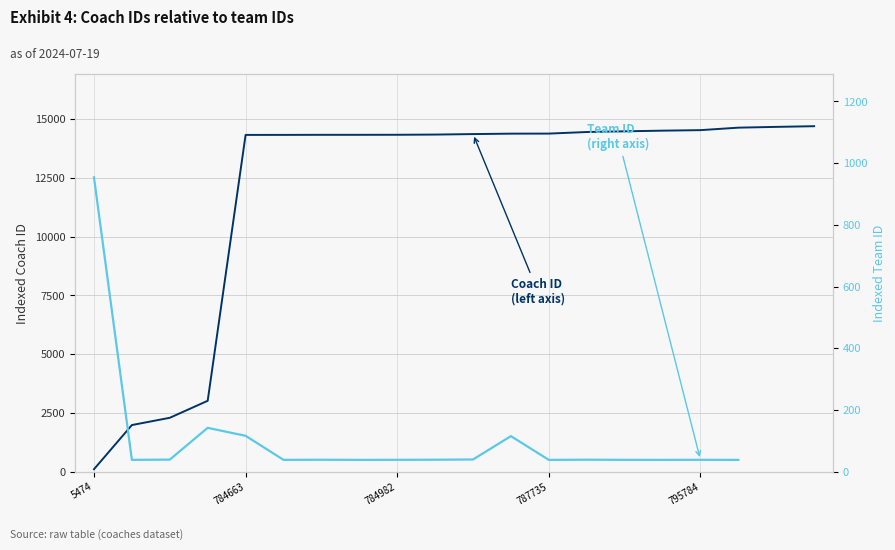

Is it true that Team ID
(right axis) equals 51.9 at 784663?

False